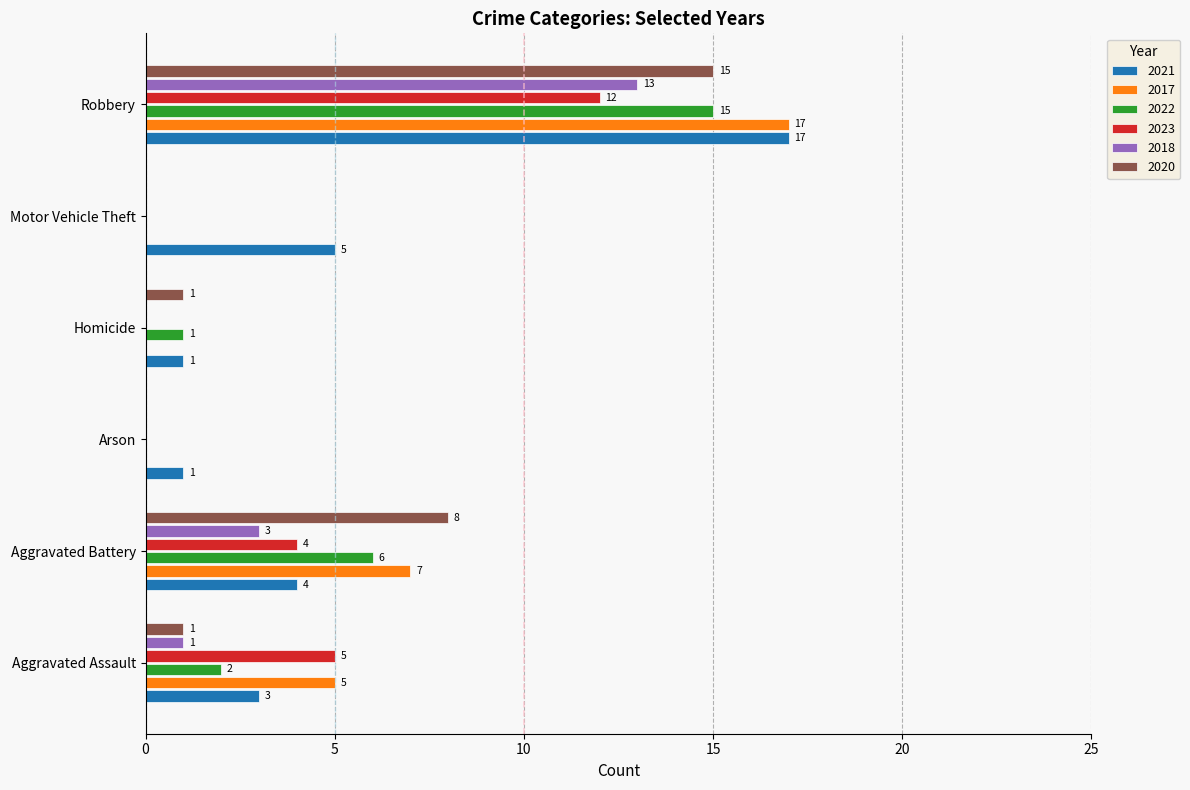

The value of 2017 at Arson is 12. True or false?

False